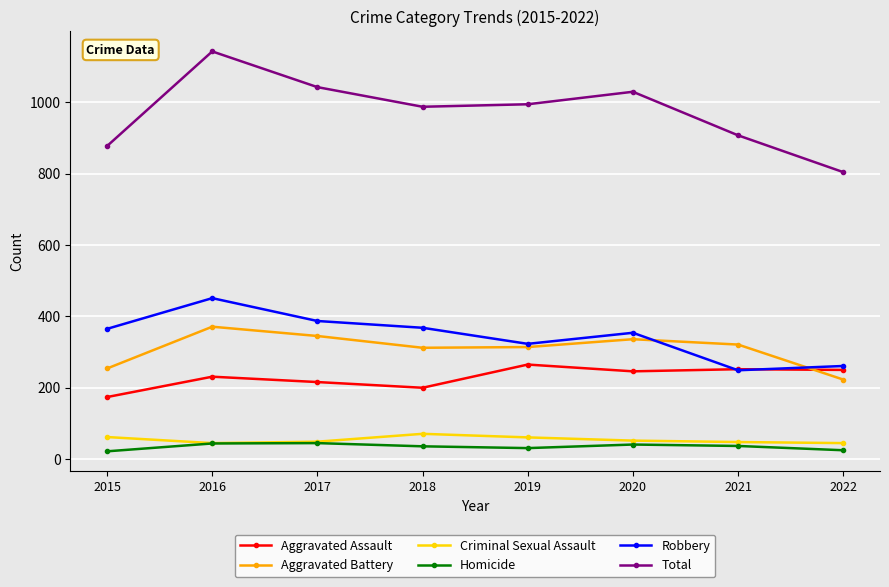

How many interior local valleys does the Robbery series have?

2